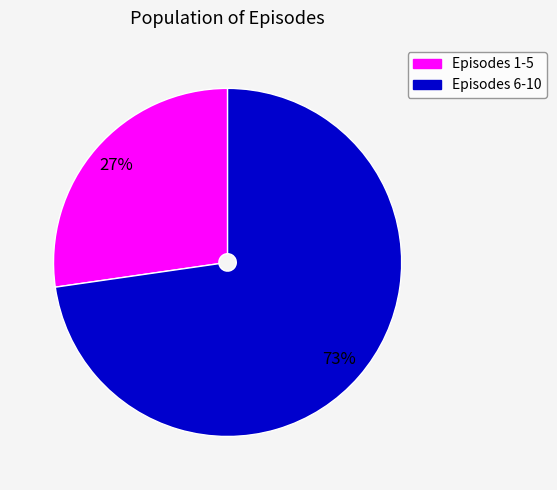

To the nearest percent, what is the average slice percentage?

50%